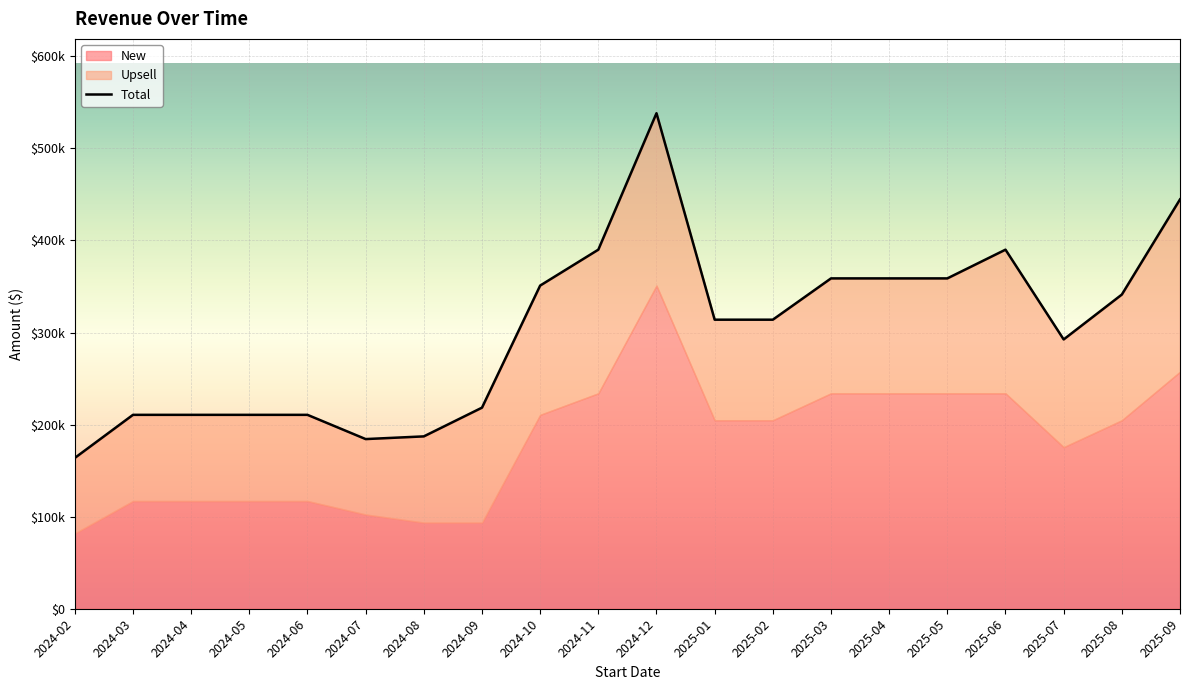

What is the greatest value displayed?

538200